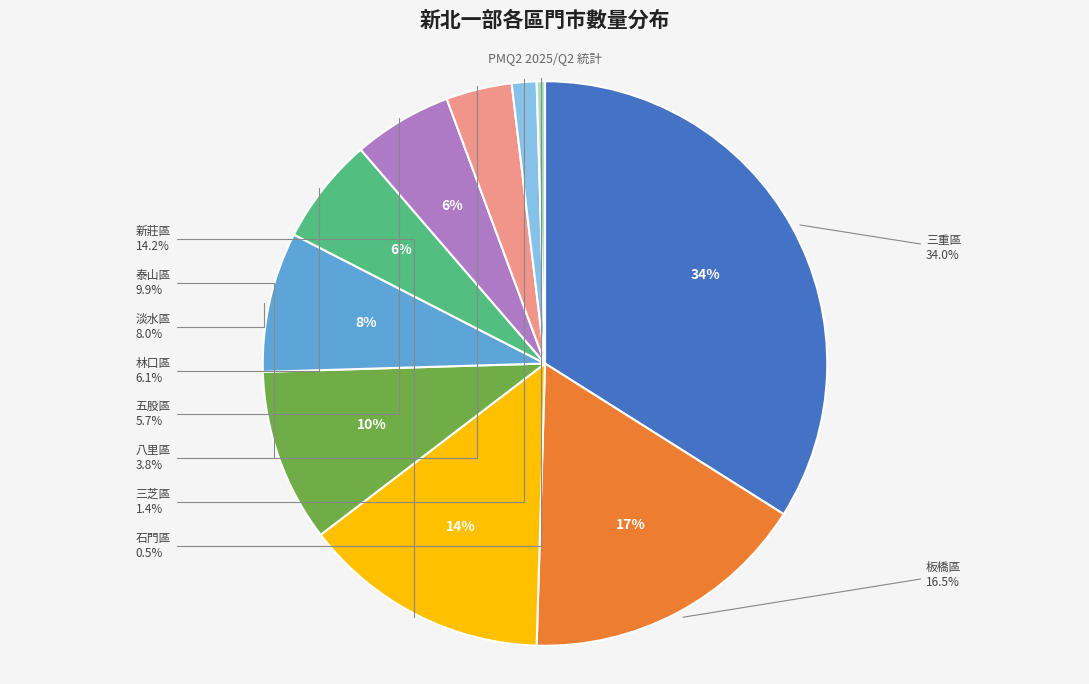

Count the number of slices in the pie.

10